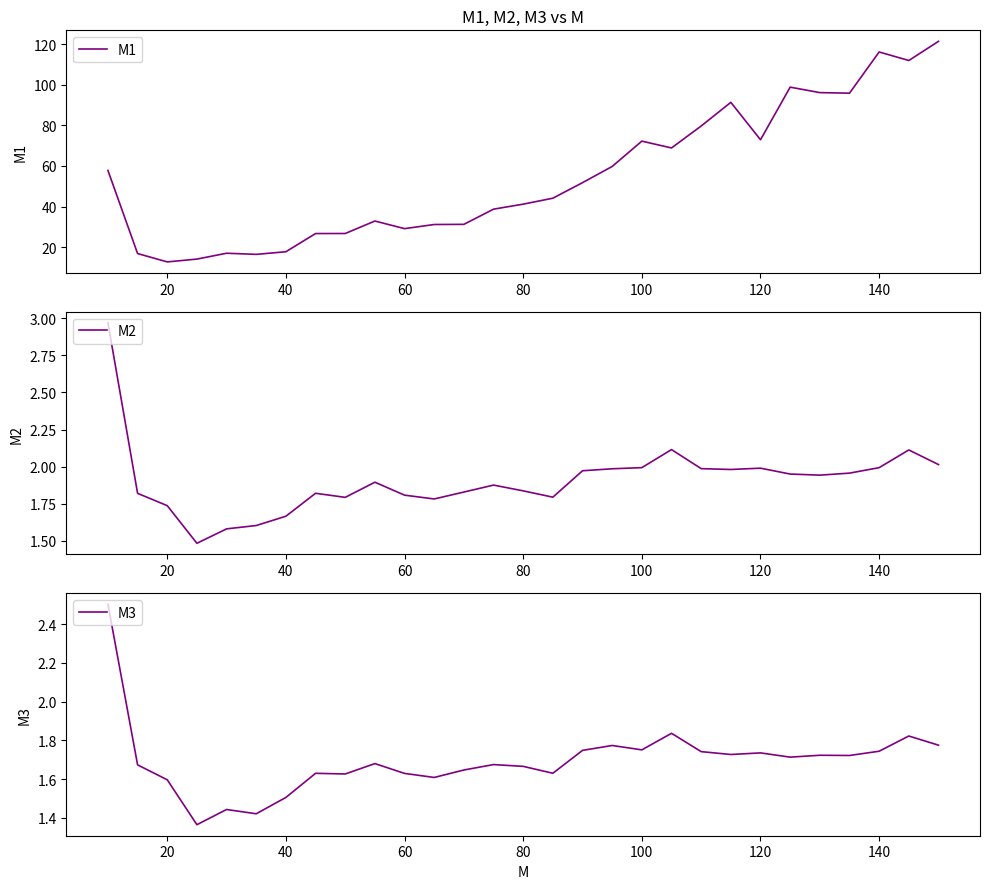

How many interior local valleys does the M2 series have?

6